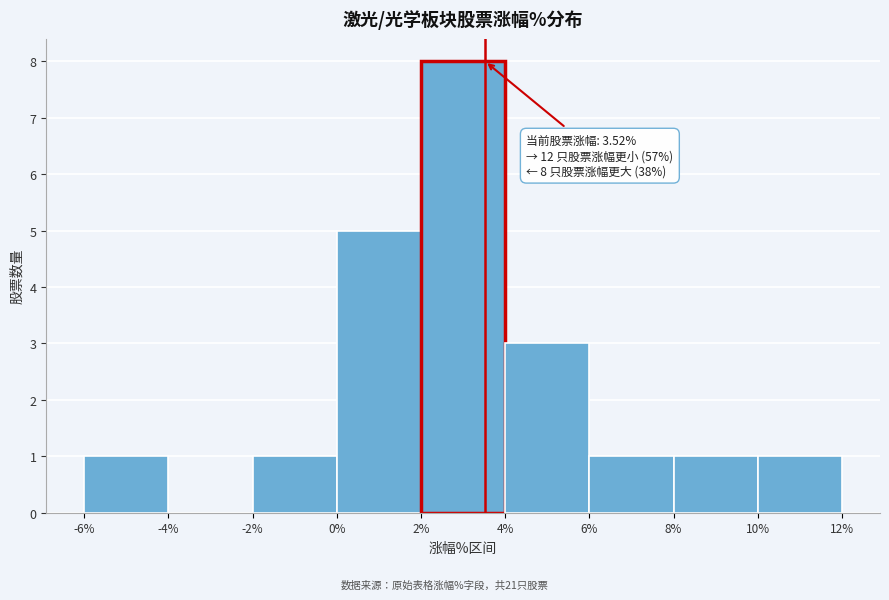

Which range on the x-axis has the tallest bar?

2% to 4%